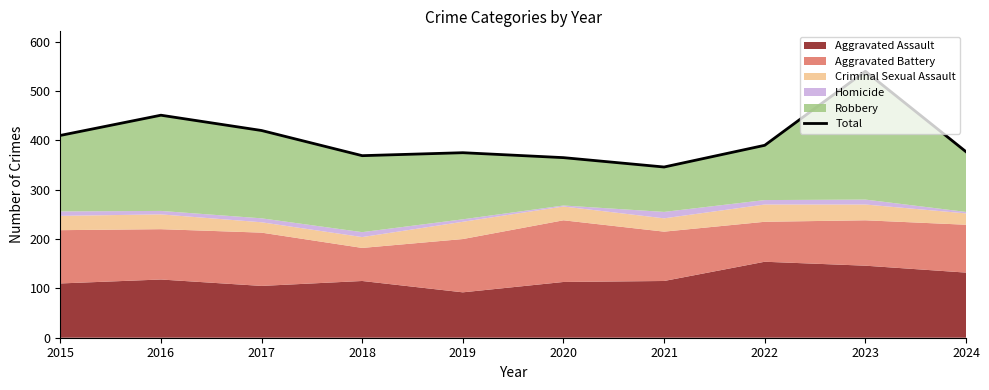

The value at 2024 is 377. True or false?

True